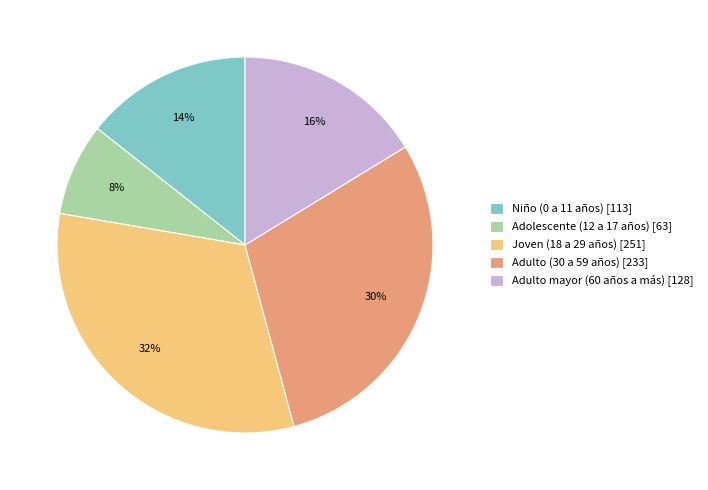

What is the smallest slice in the pie chart?

Adolescente (12 a 17 años)